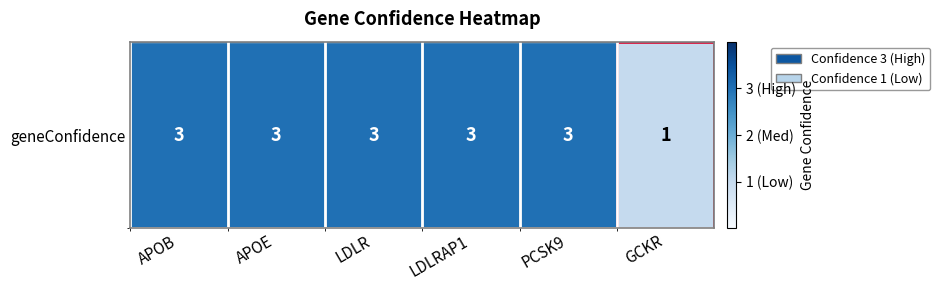

What value does the data have at GCKR?

1